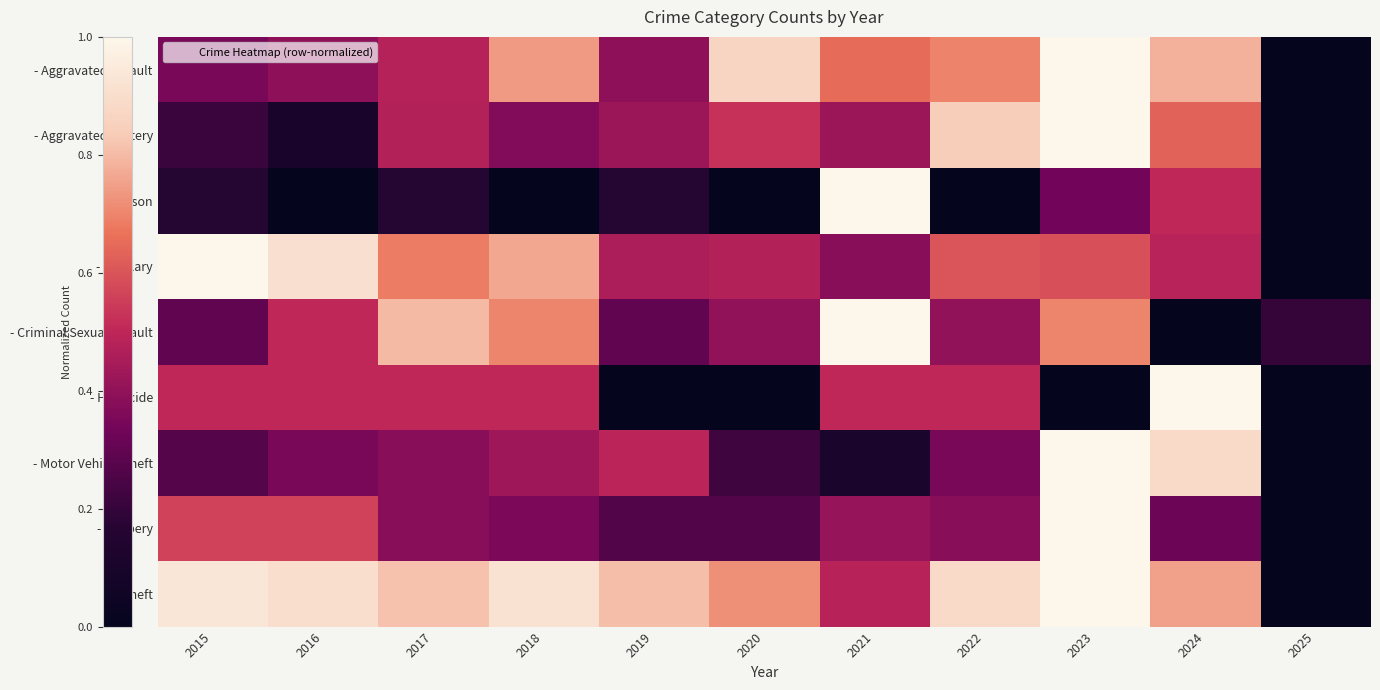

Reading right to left, transcribe all the data shown in this chart.

- Aggravated Assault: 2025=0.0	2024=0.8	2023=1.0	2022=0.7	2021=0.7	2020=0.9	2019=0.4	2018=0.7	2017=0.5	2016=0.4	2015=0.3
- Aggravated Battery: 2025=0.0	2024=0.6	2023=1.0	2022=0.8	2021=0.4	2020=0.5	2019=0.4	2018=0.4	2017=0.5	2016=0.1	2015=0.2
- Arson: 2025=0.0	2024=0.5	2023=0.3	2022=0.0	2021=1.0	2020=0.0	2019=0.2	2018=0.0	2017=0.2	2016=0.0	2015=0.2
- Burglary: 2025=0.0	2024=0.5	2023=0.6	2022=0.6	2021=0.4	2020=0.5	2019=0.5	2018=0.8	2017=0.7	2016=0.9	2015=1.0
- Criminal Sexual Assault: 2025=0.2	2024=0.0	2023=0.7	2022=0.4	2021=1.0	2020=0.4	2019=0.3	2018=0.7	2017=0.8	2016=0.5	2015=0.3
- Homicide: 2025=0.0	2024=1.0	2023=0.0	2022=0.5	2021=0.5	2020=0.0	2019=0.0	2018=0.5	2017=0.5	2016=0.5	2015=0.5
- Motor Vehicle Theft: 2025=0.0	2024=0.9	2023=1.0	2022=0.3	2021=0.1	2020=0.2	2019=0.5	2018=0.4	2017=0.4	2016=0.3	2015=0.3
- Robbery: 2025=0.0	2024=0.3	2023=1.0	2022=0.4	2021=0.4	2020=0.3	2019=0.3	2018=0.4	2017=0.4	2016=0.6	2015=0.6
- Theft: 2025=0.0	2024=0.8	2023=1.0	2022=0.9	2021=0.5	2020=0.7	2019=0.8	2018=0.9	2017=0.8	2016=0.9	2015=0.9